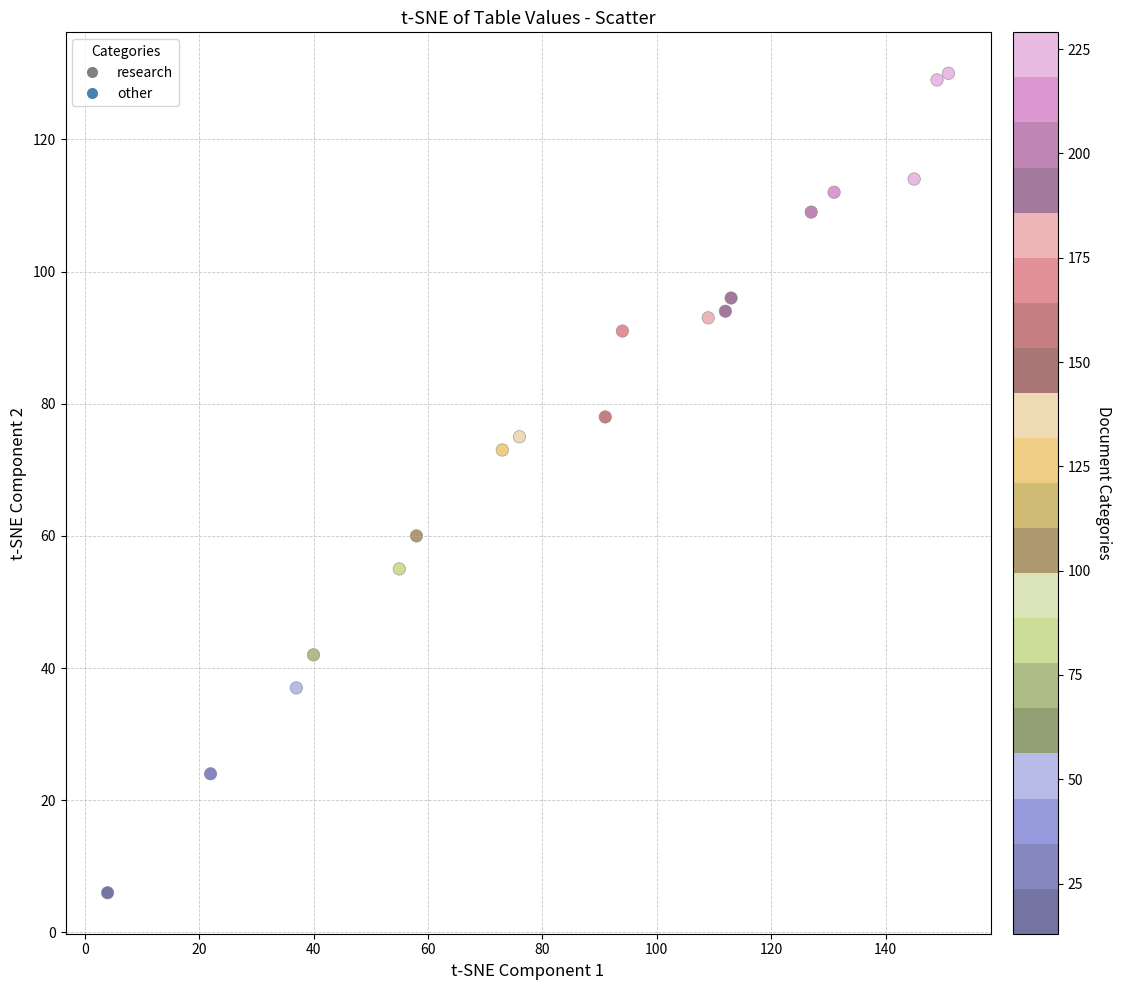

What Y value in the scatter plot is closest to 68?

73